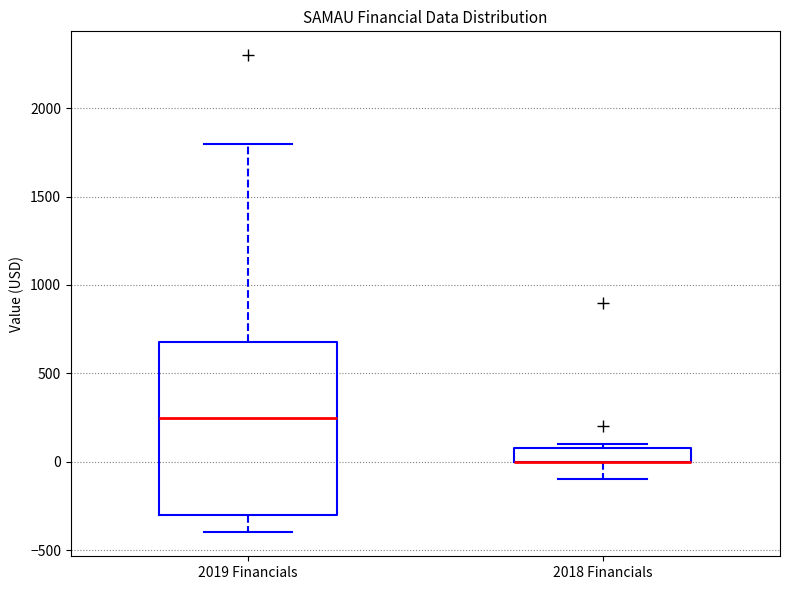

Where is the lower edge of the box for 2019 Financials on the y-axis? The values are not printed on the chart, so give them approximately, as read against the axis.

-300